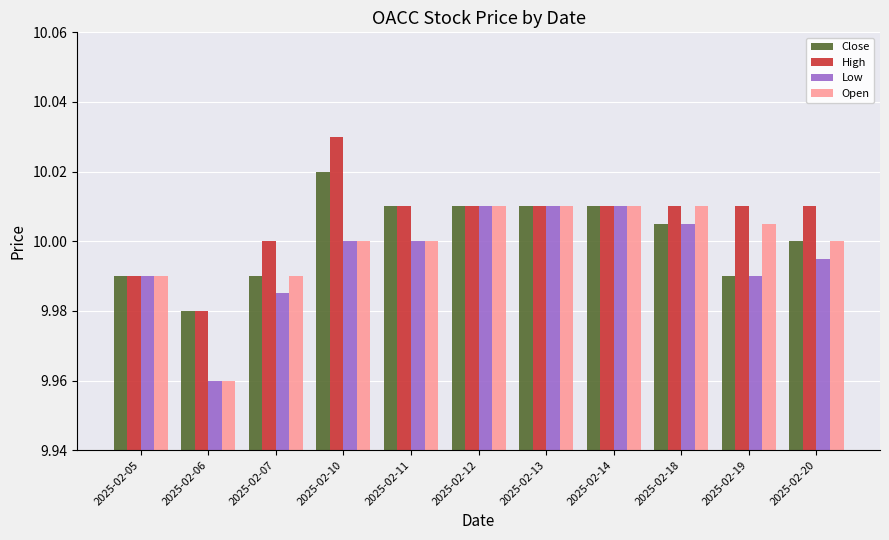

At which label does Close reach its peak?

2025-02-10